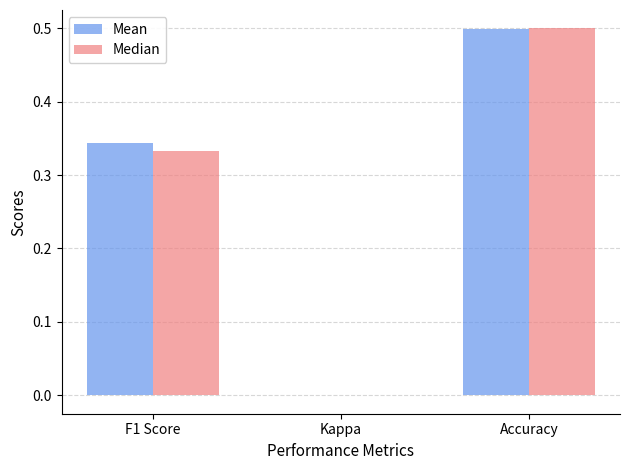

Which series changed the most between F1 Score and Kappa?

Mean